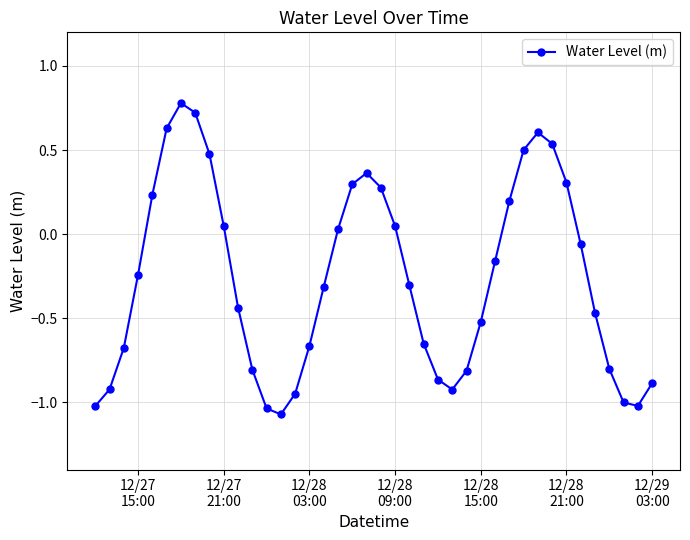

What is the difference between the maximum and second lowest values?

1.8